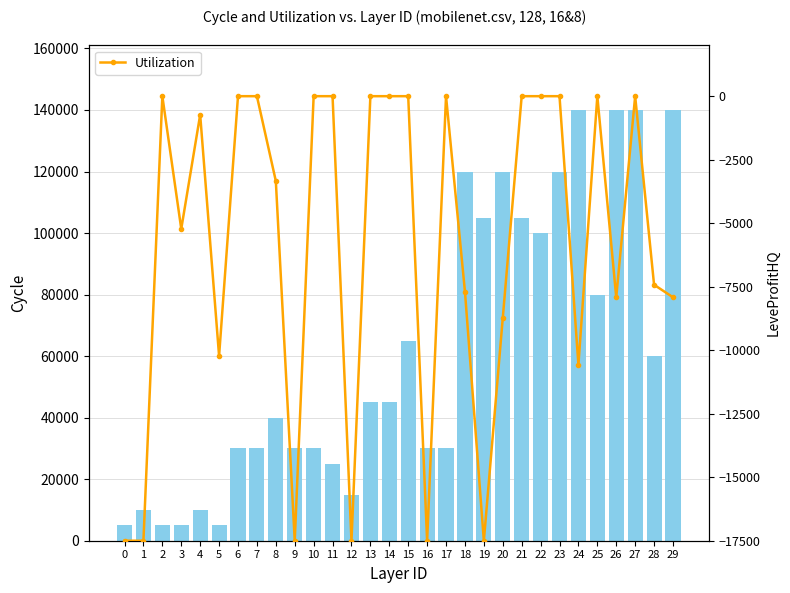

List the series in order of their peak value, highest first.

Leve EXP (scaled), Utilization